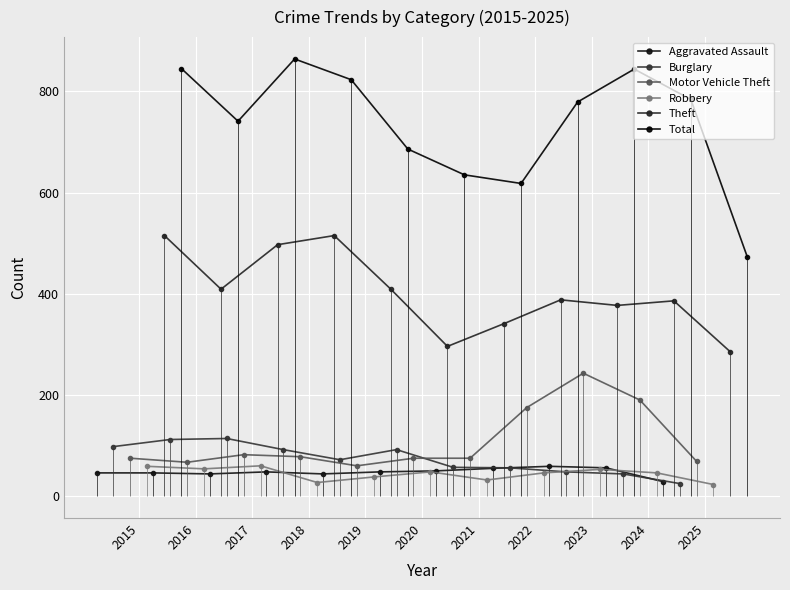

True or false: Robbery and Total cross at least once.

False